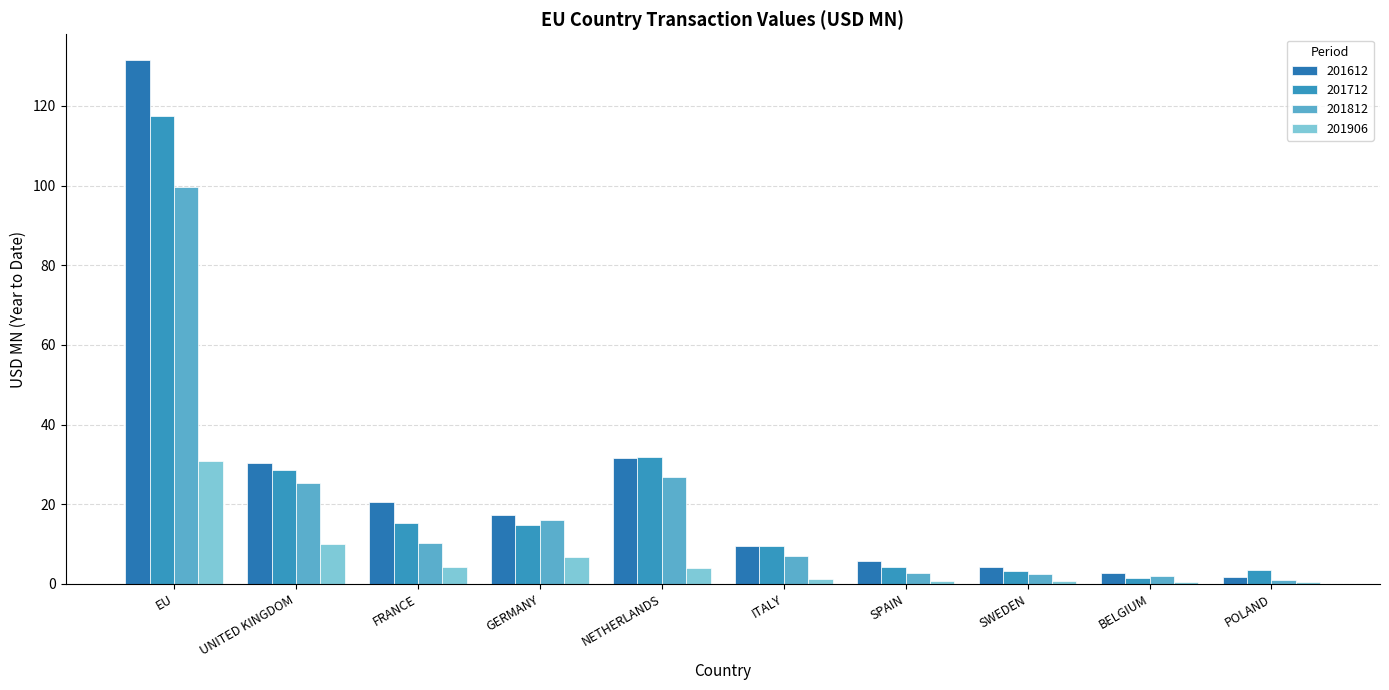

Reading right to left, extract all data points from this chart.

201612: 1.6	2.7	4.2	5.8	9.5	31.6	17.3	20.6	30.2	131.4
201712: 3.3	1.6	3.1	4.2	9.6	31.8	14.7	15.2	28.5	117.6
201812: 1.0	2.0	2.5	2.8	7.0	26.9	16.1	10.3	25.3	99.6
201906: 0.5	0.5	0.7	0.8	1.2	4.1	6.7	4.3	9.9	30.7